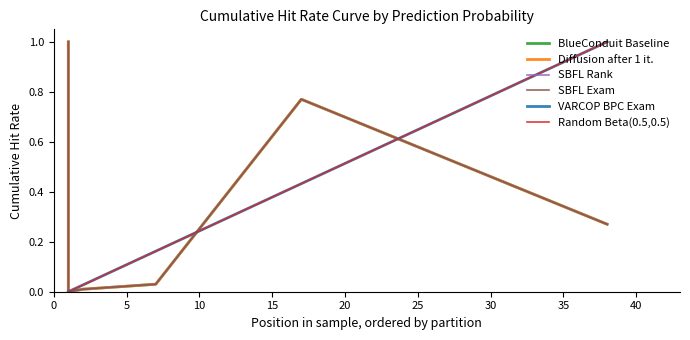

Where do Random Beta(0.5,0.5) and BlueConduit Baseline first cross each other?

15 and 20